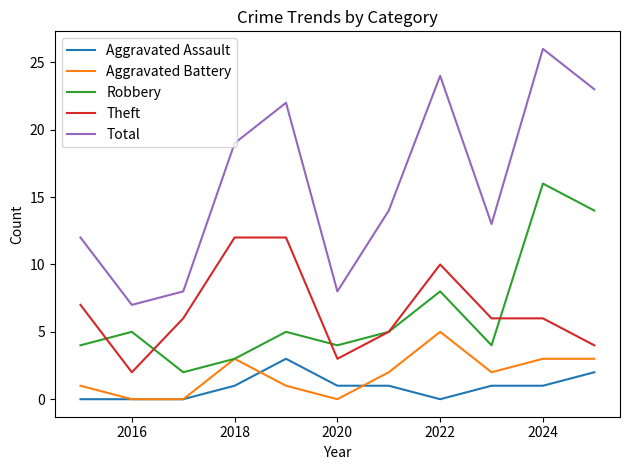

How many distinct data groups are displayed?

5